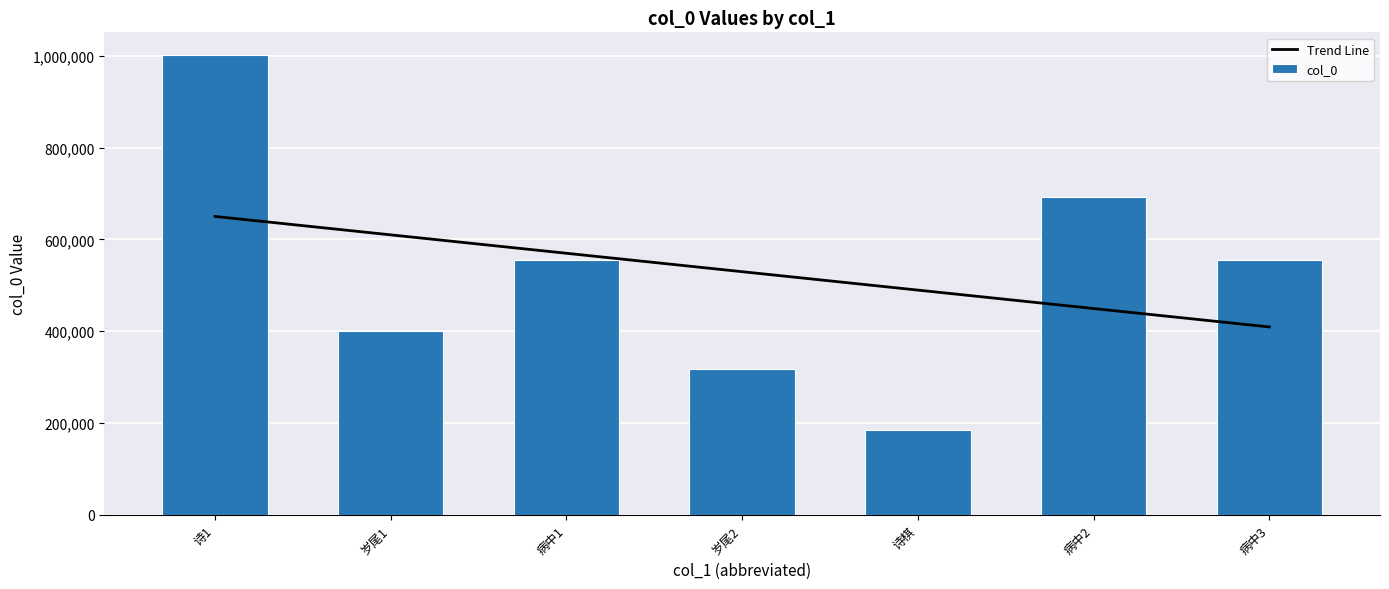

Reading left to right, what are all the values shown in this chart?

Trend Line: 650107.8	609990.6	569873.5	529756.3	489639.1	449521.9	409404.7
col_0: 1001057.0	401149.0	555827.0	316803.0	184729.0	692901.0	555828.0